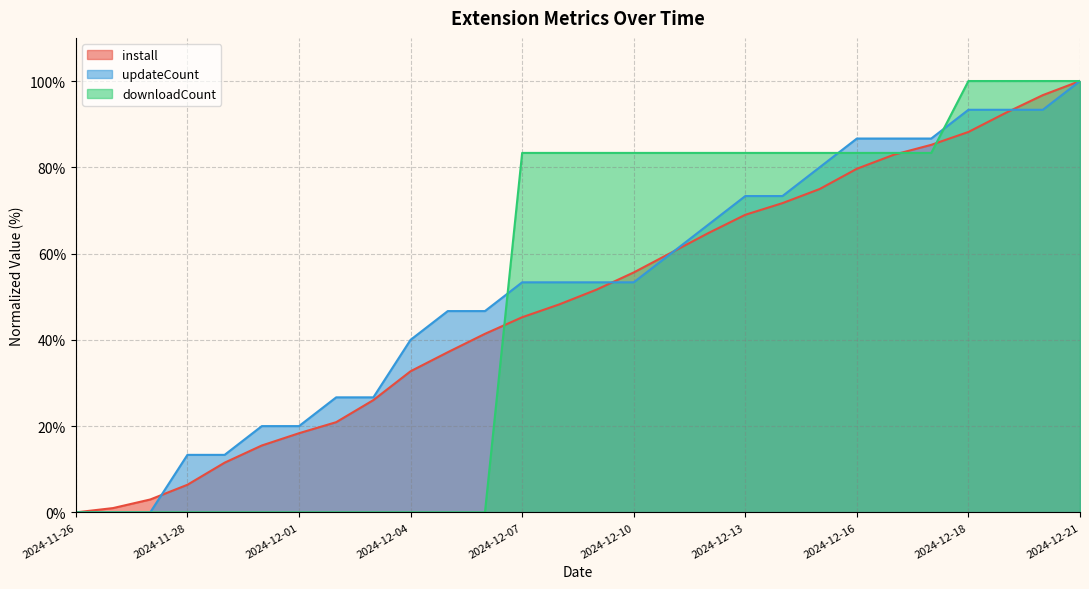

How many values in downloadCount are above zero?

16